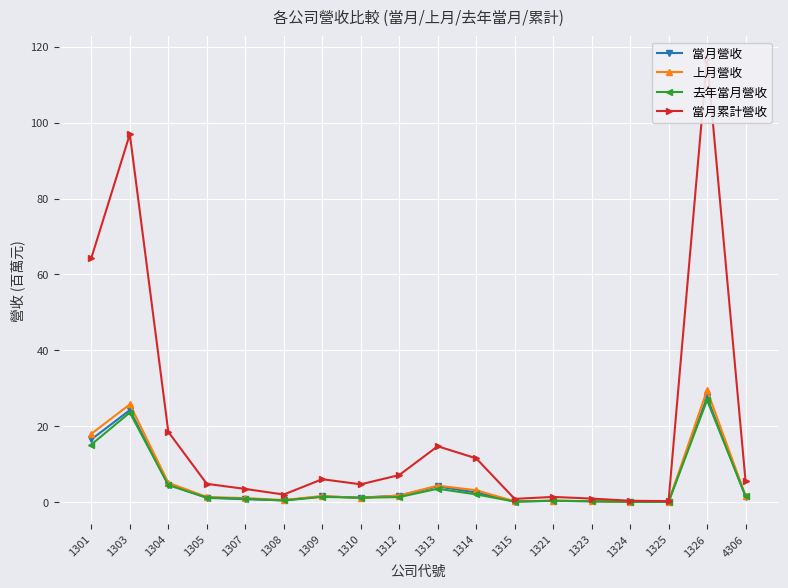

At 1326, list the series in order from smallest to largest.

去年當月營收, 當月營收, 上月營收, 當月累計營收